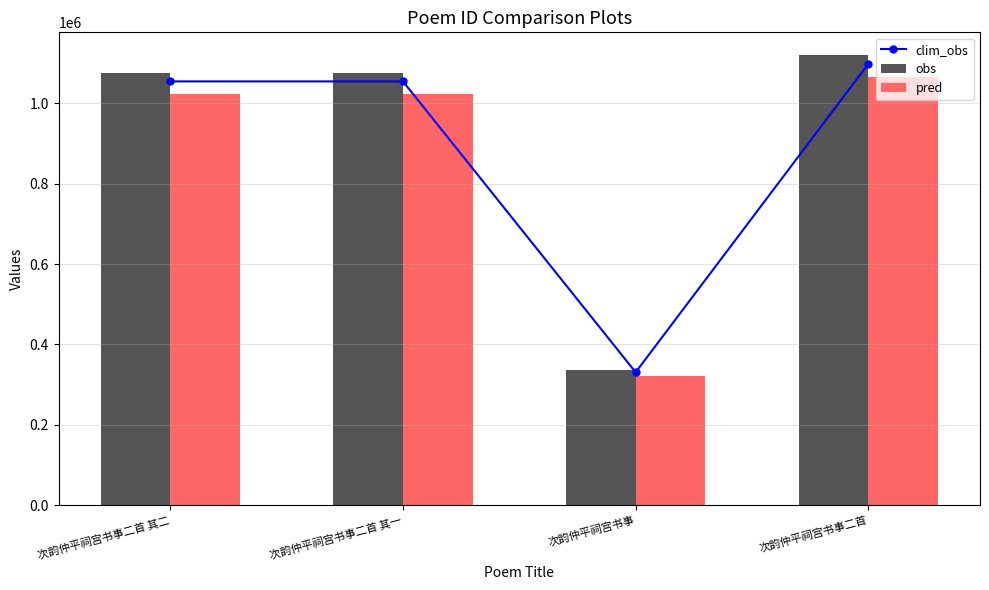

At which category is the sum across all series the highest?

次韵仲平祠宫书事二首